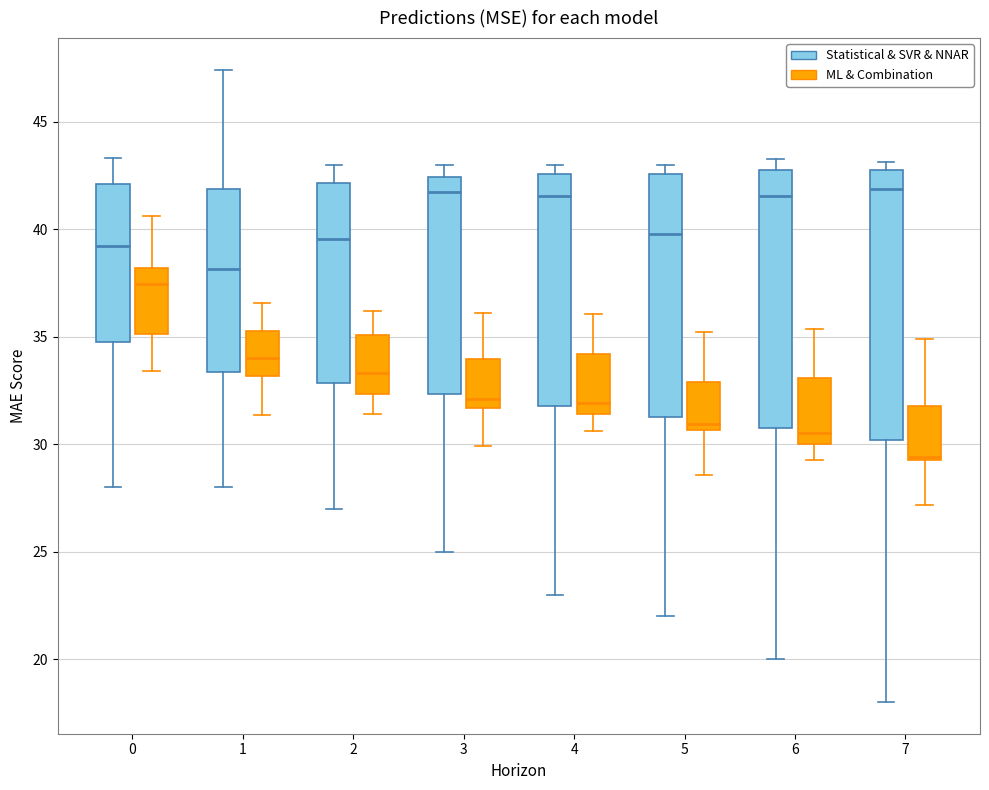

Where does the lower whisker of the box for 6 (Statistical & SVR & NNAR) end on the y-axis? The values are not printed on the chart, so give them approximately, as read against the axis.

20.0